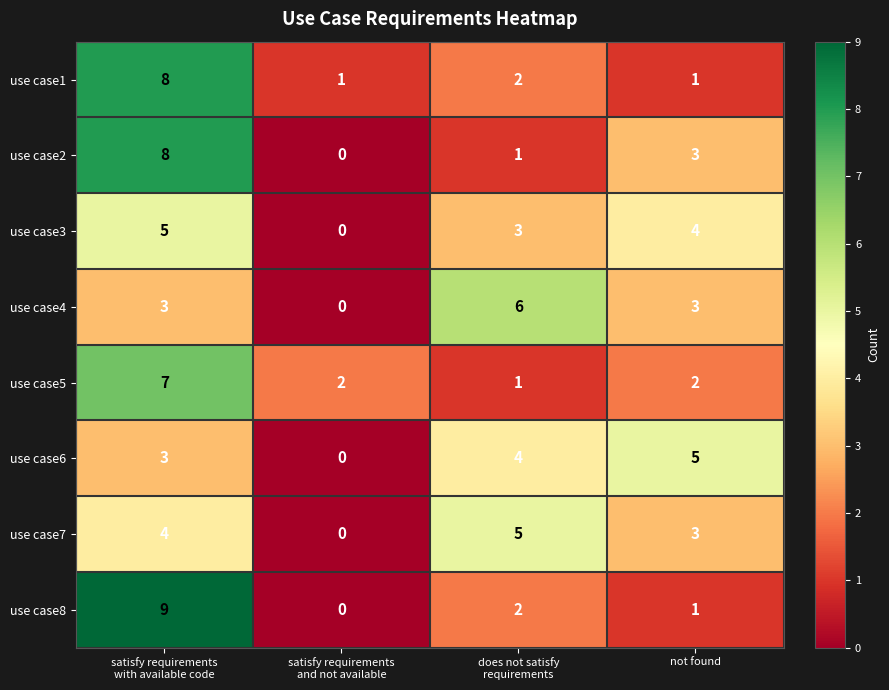

How many use case6 values are between 3 and 5?

3